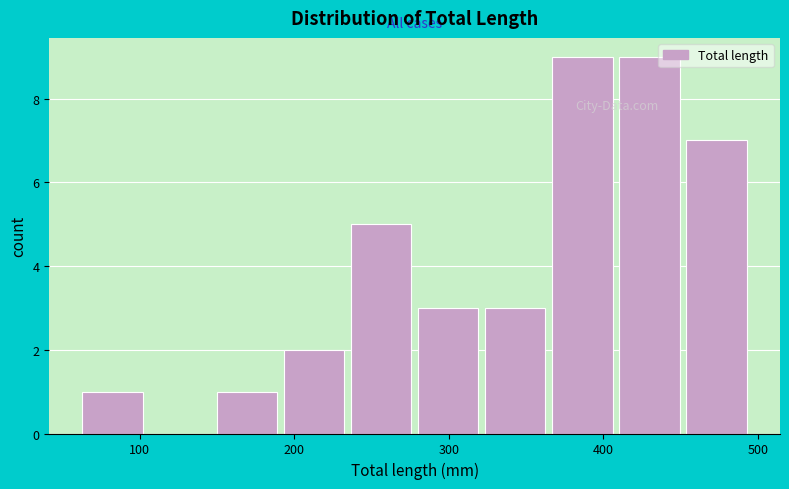

Reading left to right, transcribe this chart: for each bar, give the range it covers on the x-axis and its height. Neither the bar edges nor the heights are printed on the chart, so give them approximately, as read against the axes.

60 to 110: 1
110 to 150: 0
150 to 190: 1
190 to 240: 2
240 to 280: 5
280 to 320: 3
320 to 370: 3
370 to 410: 9
410 to 450: 9
450 to 500: 7